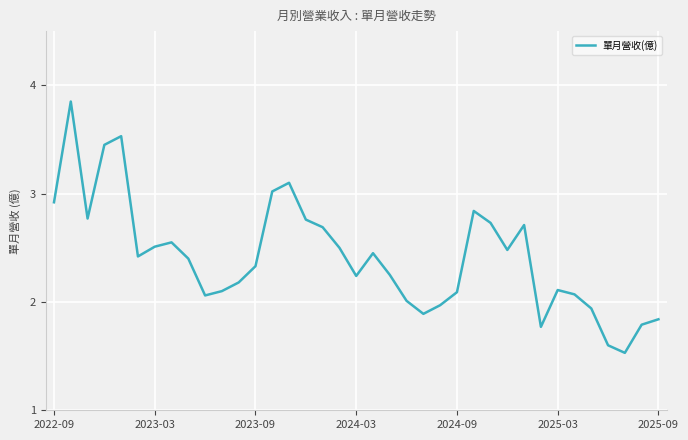

What is the smallest value displayed?

1.5